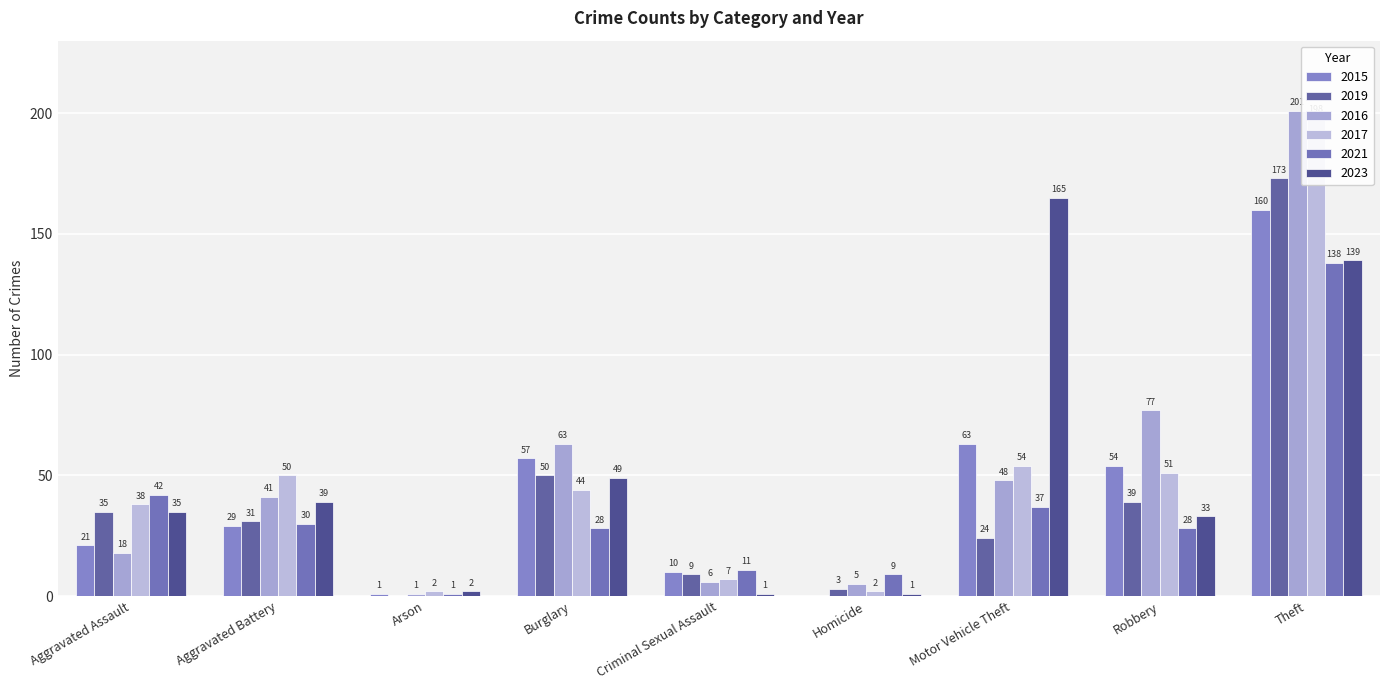

Which label corresponds to the smallest value in the chart?

Homicide